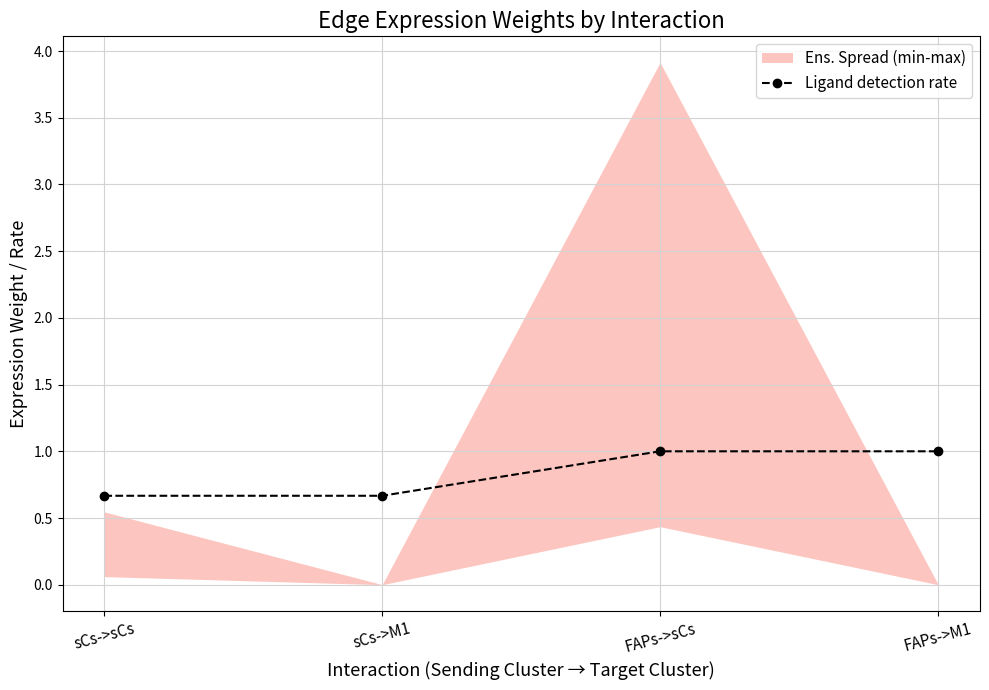

Reading left to right, what are all the values shown in this chart?

0.7	0.7	1.0	1.0